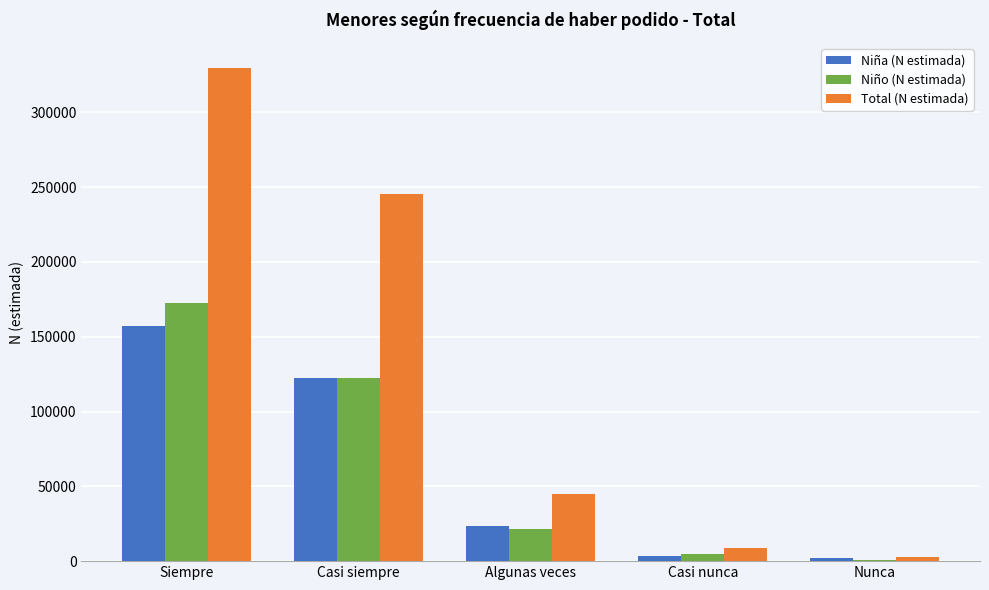

Is it true that Niño (N estimada) equals 122694 at Casi siempre?

True